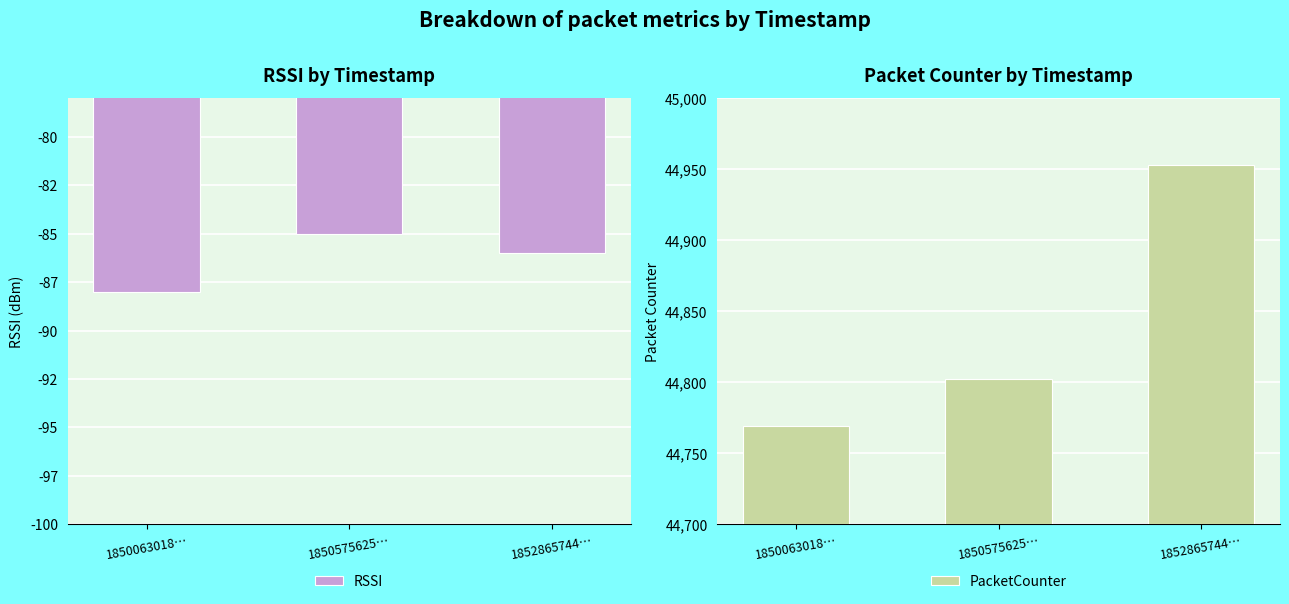

What is the label of the 2nd bar from the left?

1850575625…